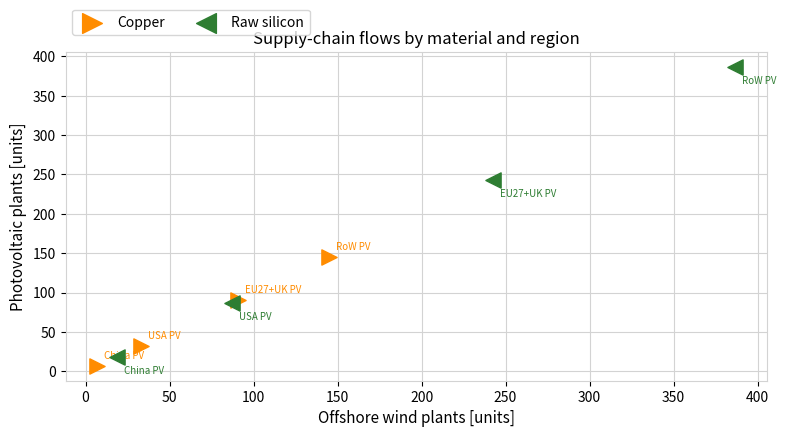

Which series has the widest spread of Y values?

Raw silicon